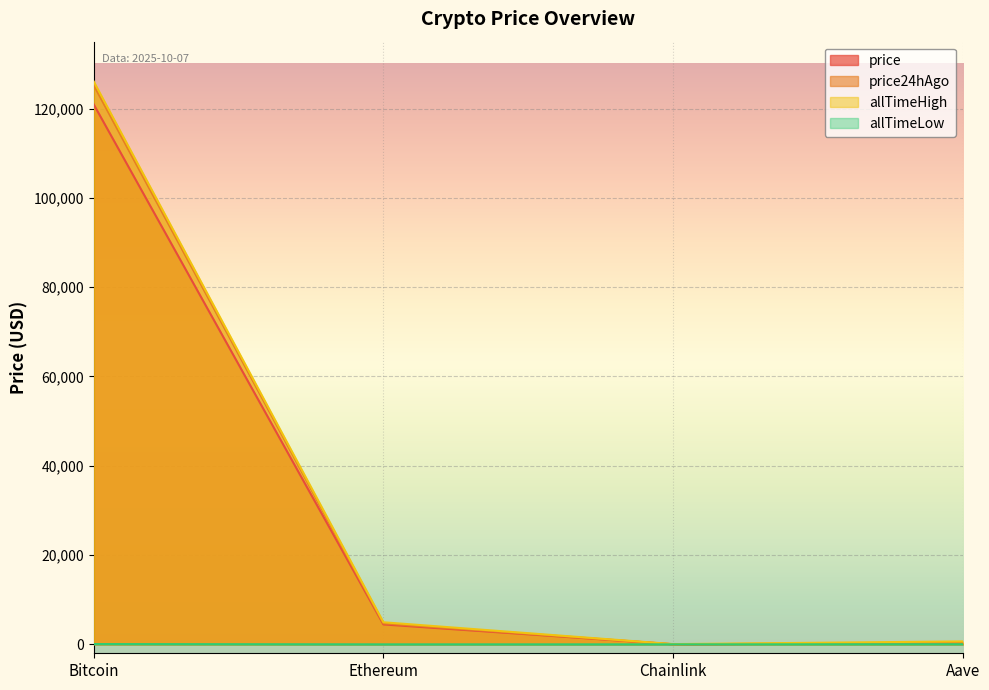

What is the spread (max minus min) of values at Ethereum?

4945.6